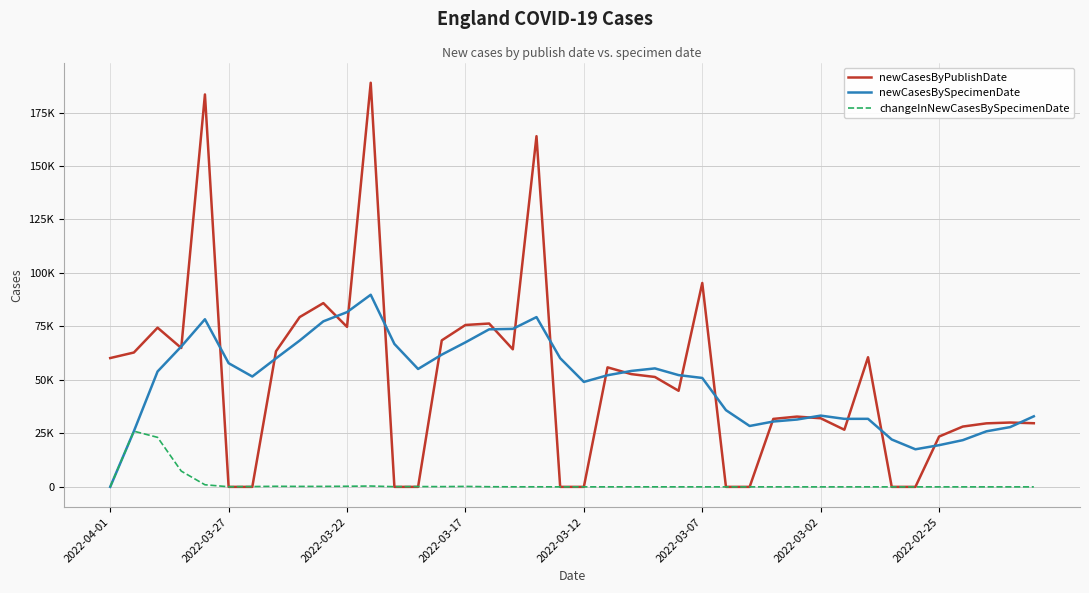

Does the chart have visible grid lines?

Yes